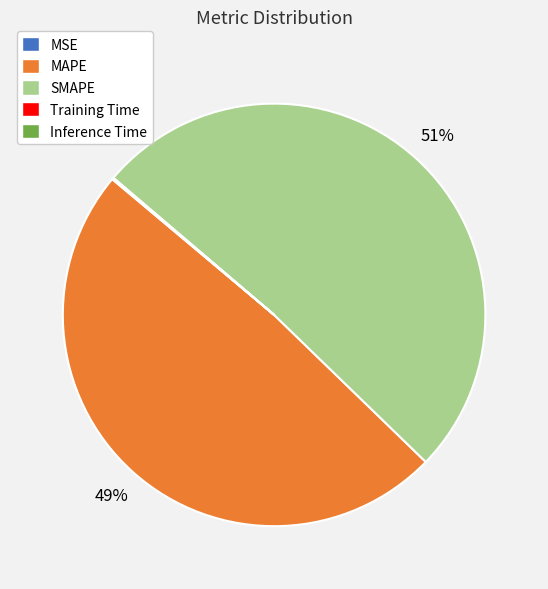

Which slice is the largest?

SMAPE